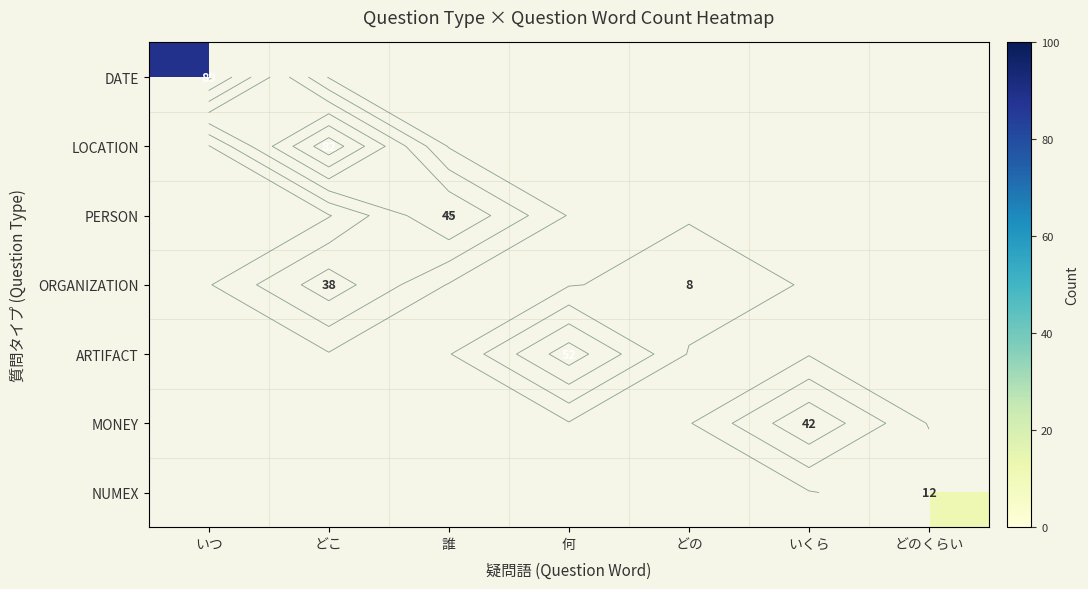

What is the greatest value displayed?

89.0